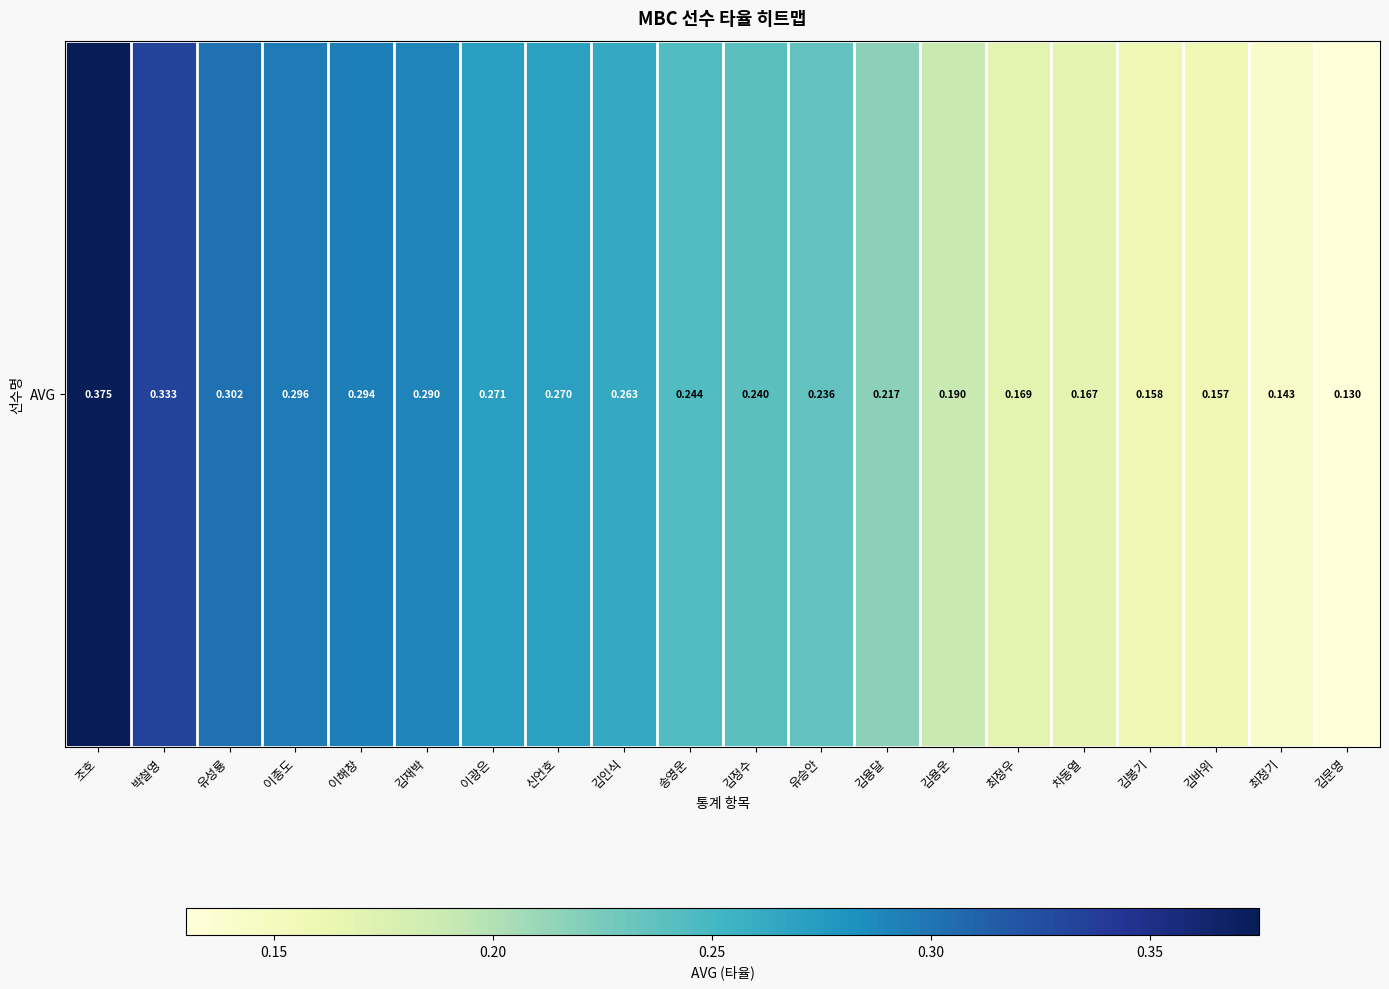

At which label is the value closest to 0?

김문영